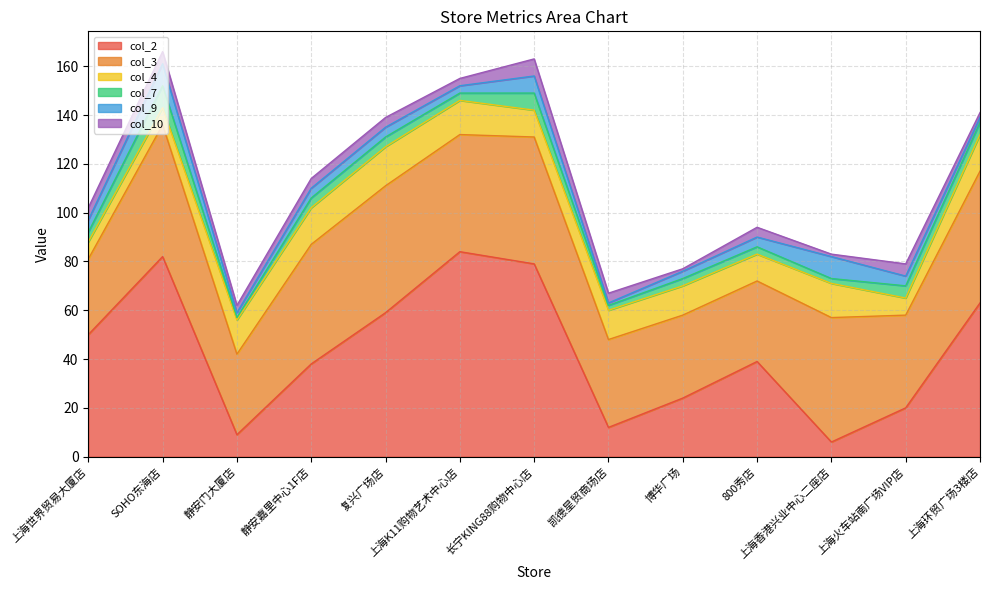

At which label does col_2 reach its minimum?

上海香港兴业中心二座店